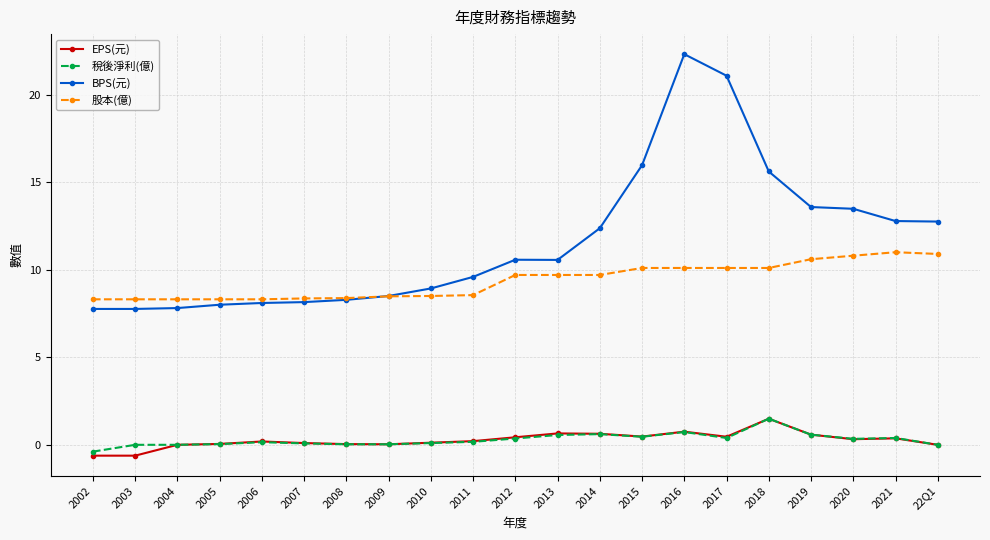

What is the lowest value of the 股本(億) series?

8.3